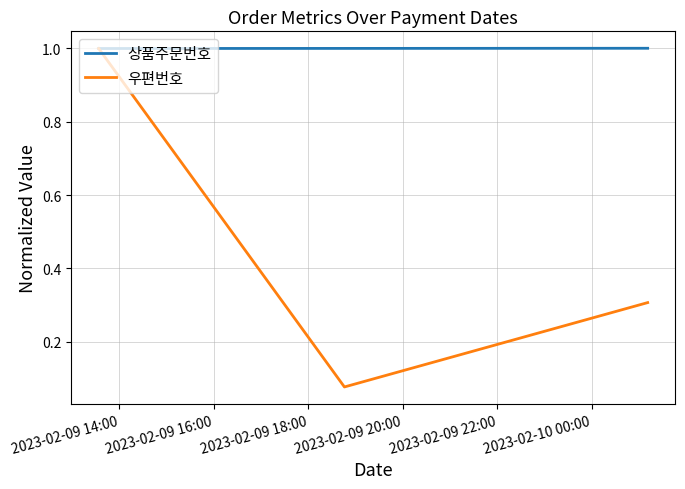

Which series has the largest range (max minus min)?

우편번호